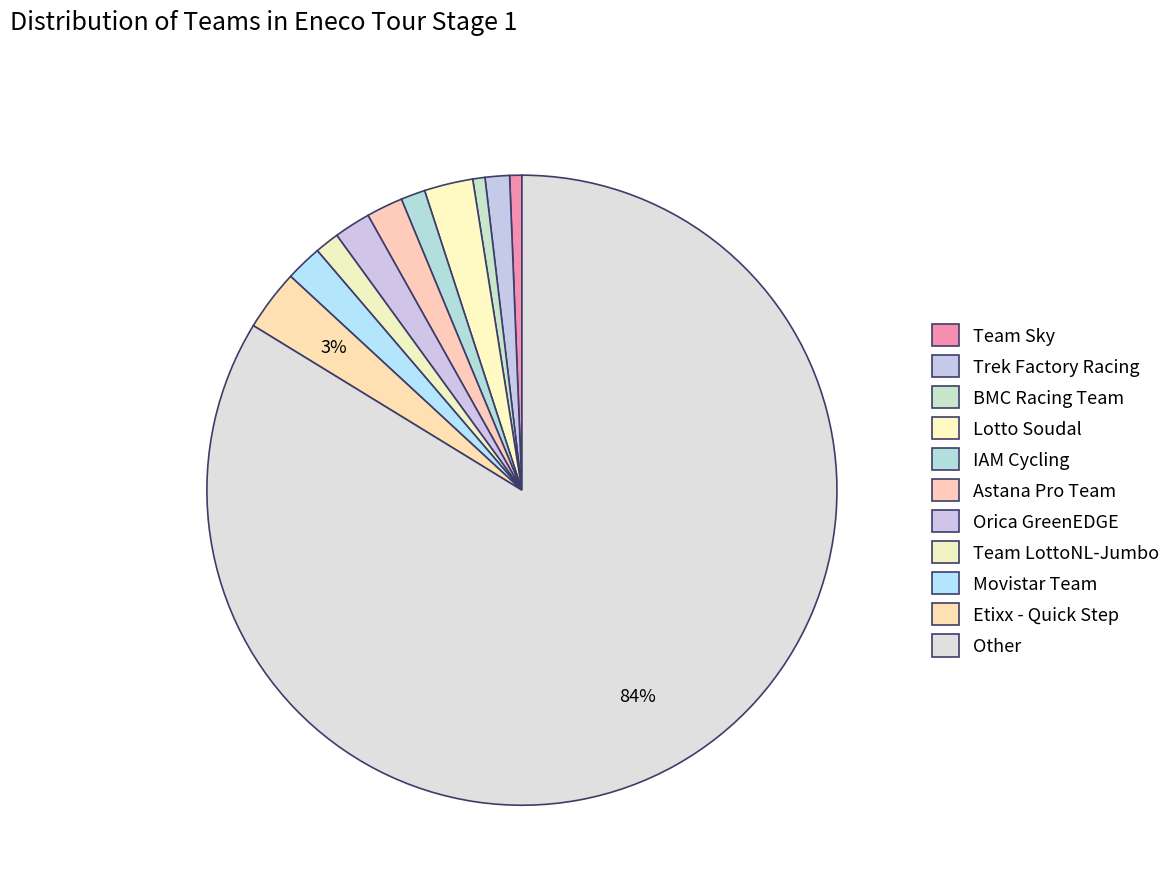

To the nearest percent, what is the average slice percentage?

9%